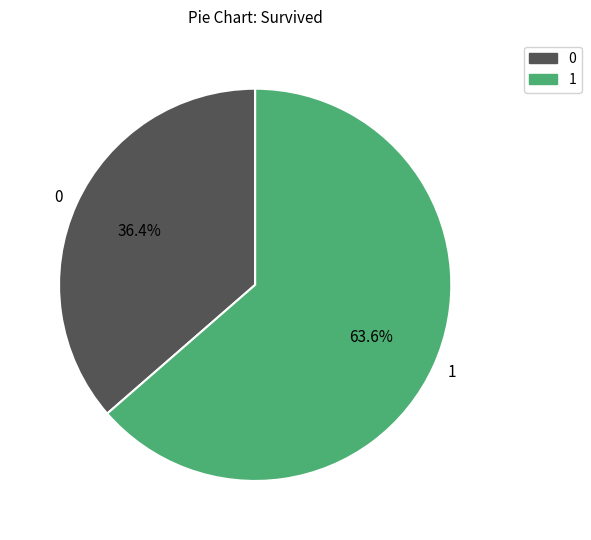

Does 0 represent more than half of the total?

No